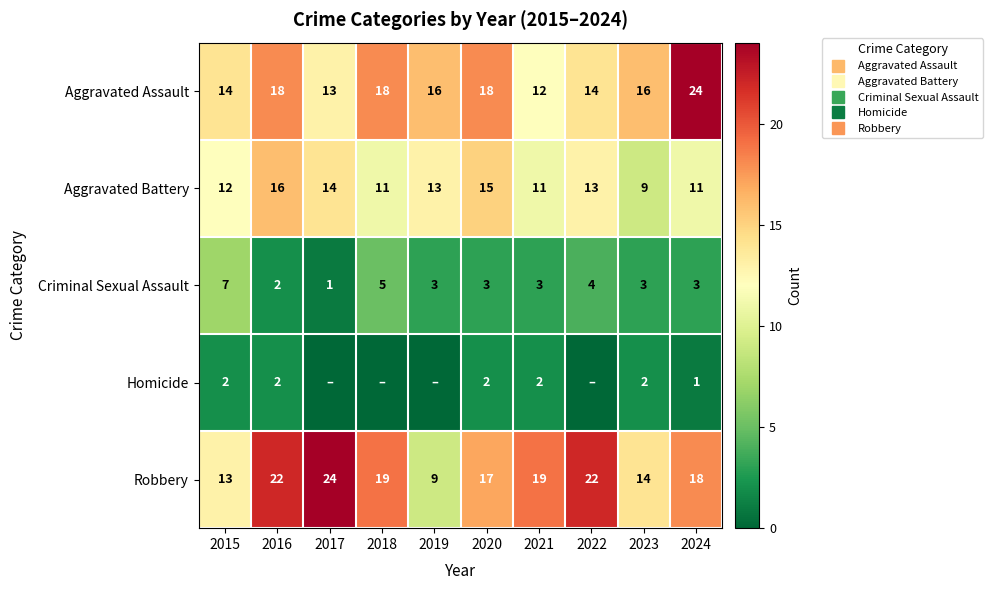

Which series changed the most between 2021 and 2023?

Robbery